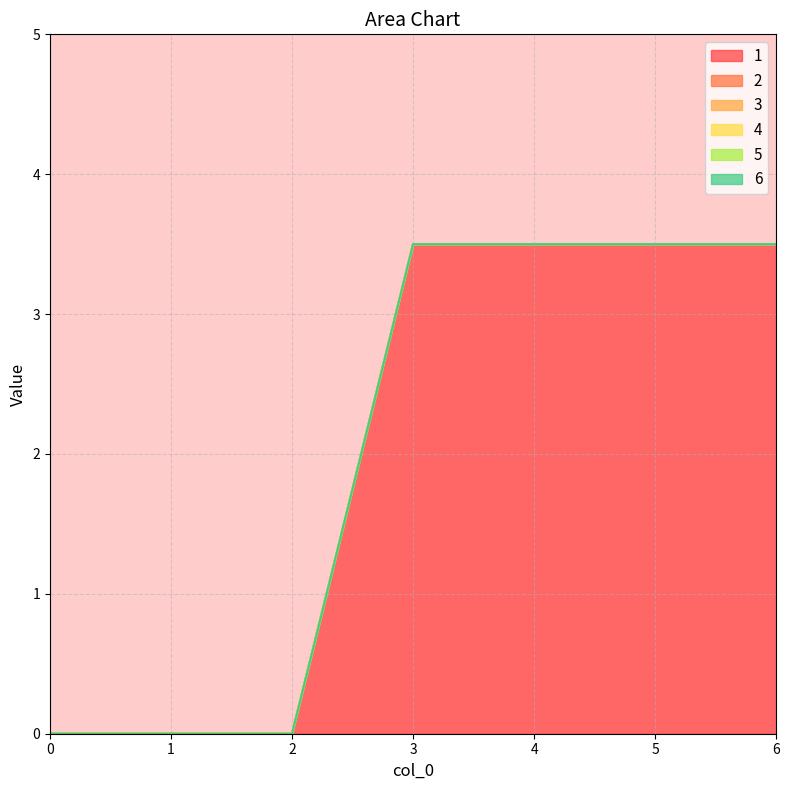

Rank the series at 6 from highest to lowest value.

1, 2, 3, 4, 5, 6